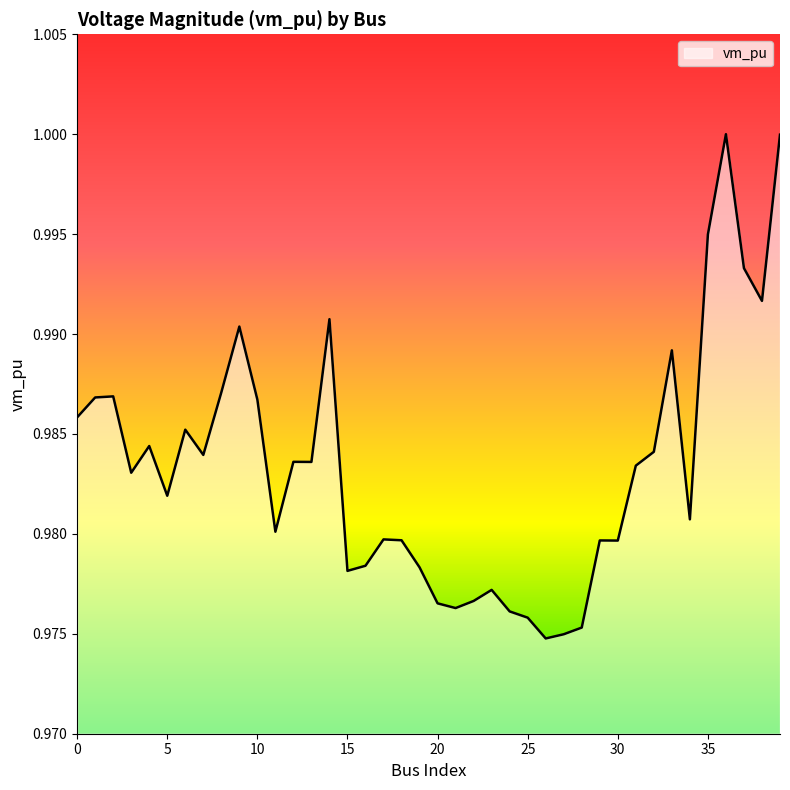

List the labels in order of value, largest first.

36, 39, 35, 37, 38, 14, 9, 33, 8, 2, 1, 10, 0, 6, 4, 32, 7, 12, 13, 31, 3, 5, 34, 11, 17, 18, 29, 30, 16, 19, 15, 23, 22, 20, 21, 24, 25, 28, 27, 26